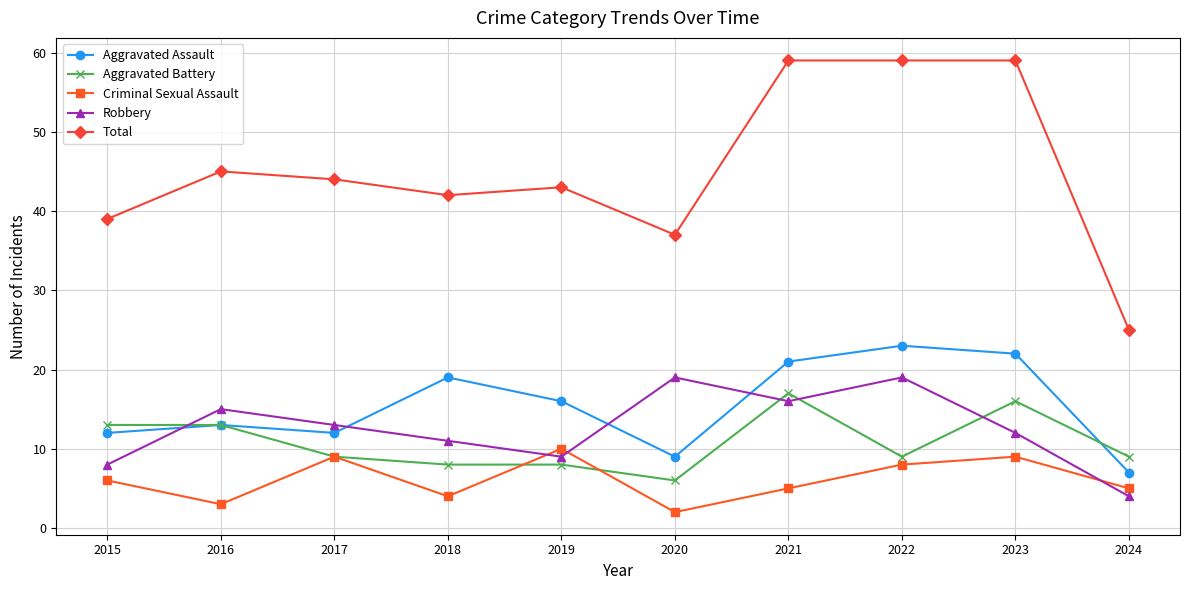

Read the Robbery value at 2022, to the nearest 10.

20